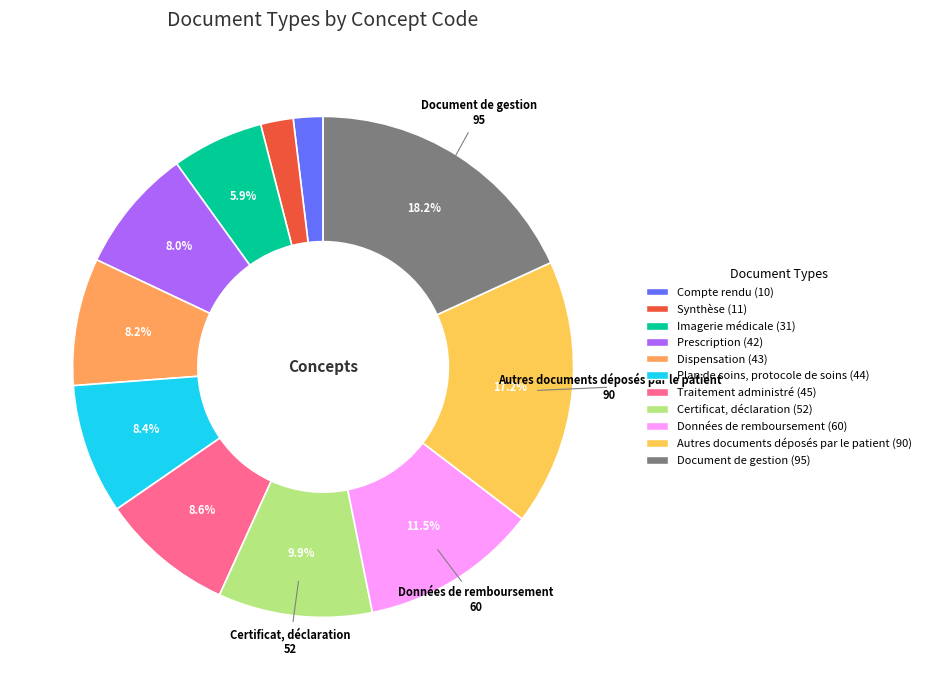

What percentage is the Autres documents déposés par le patient slice, to the nearest percent?

17%